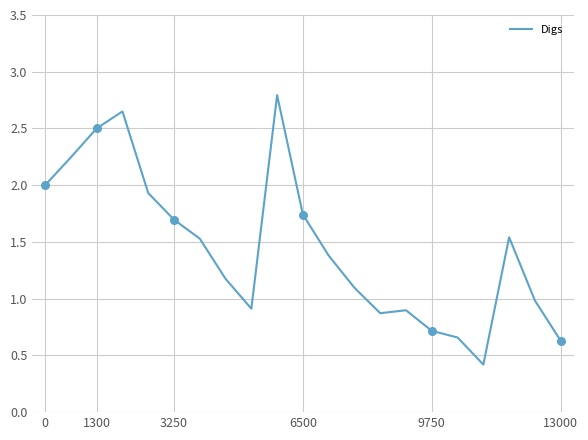

What is the difference between the maximum and minimum values?

2.4